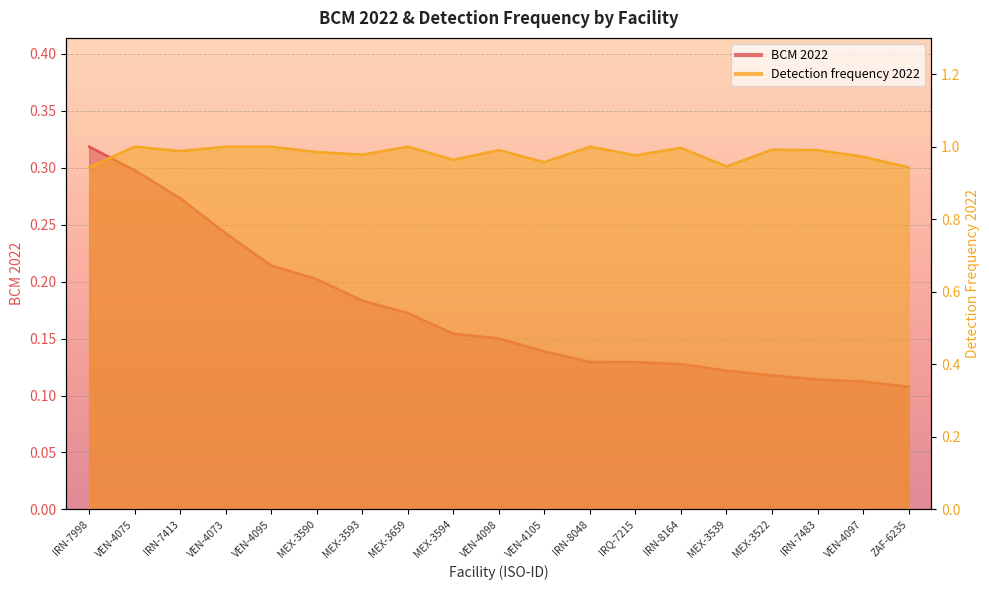

What is the total value across all series at VEN-4073?

1.2